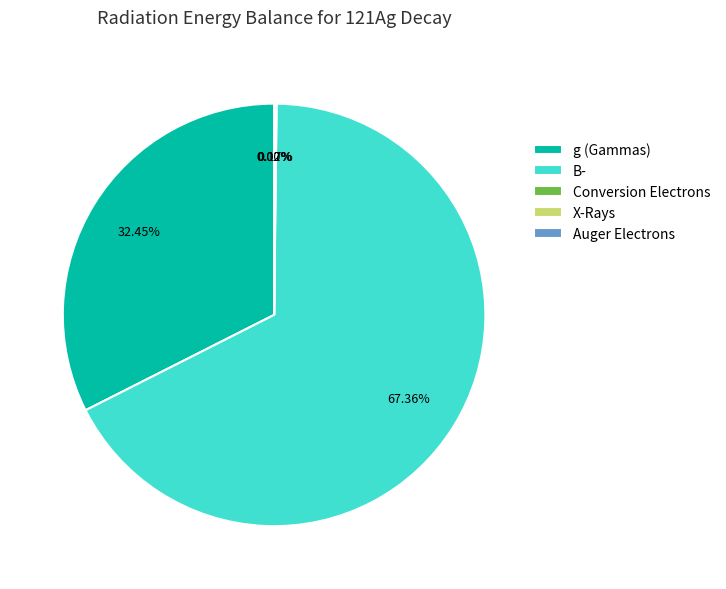

Is there a majority slice in this chart?

Yes